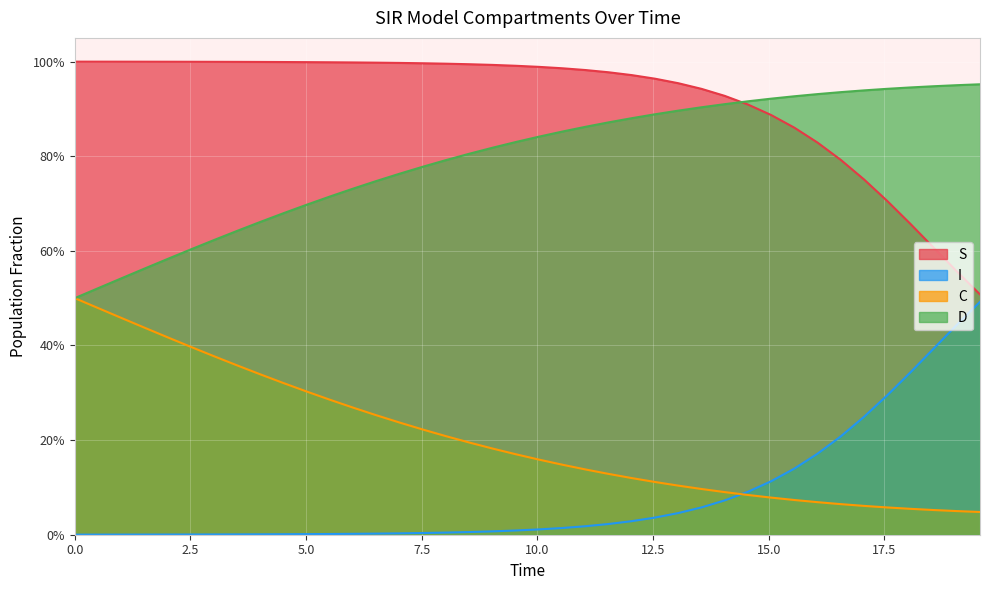

Does the chart display data point markers on the line(s)?

No